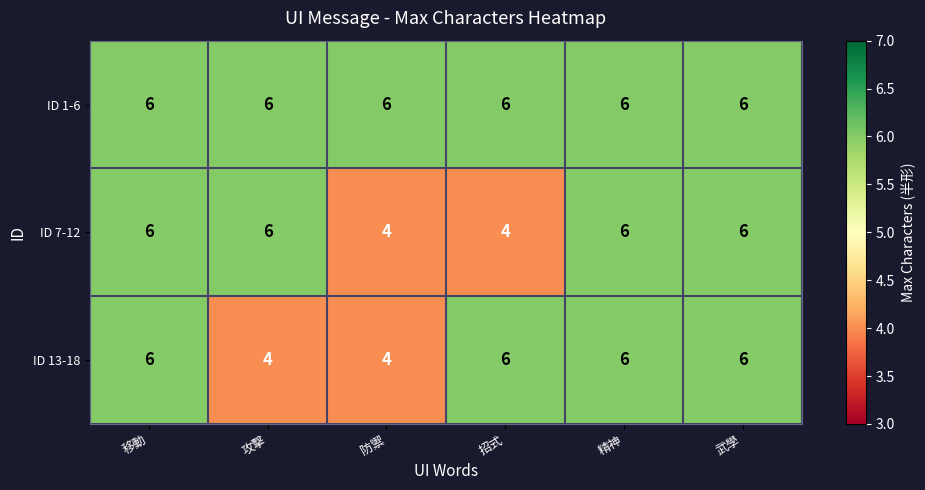

At how many categories does at least one series exceed 5?

6